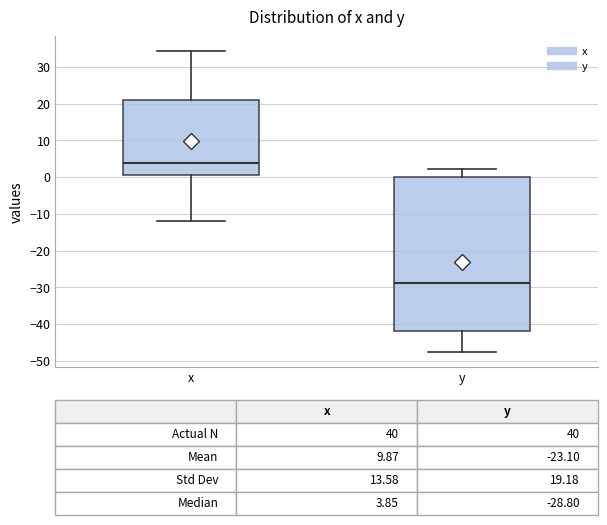

Comparing the boxes themselves (not the whiskers), which one is the tallest?

y